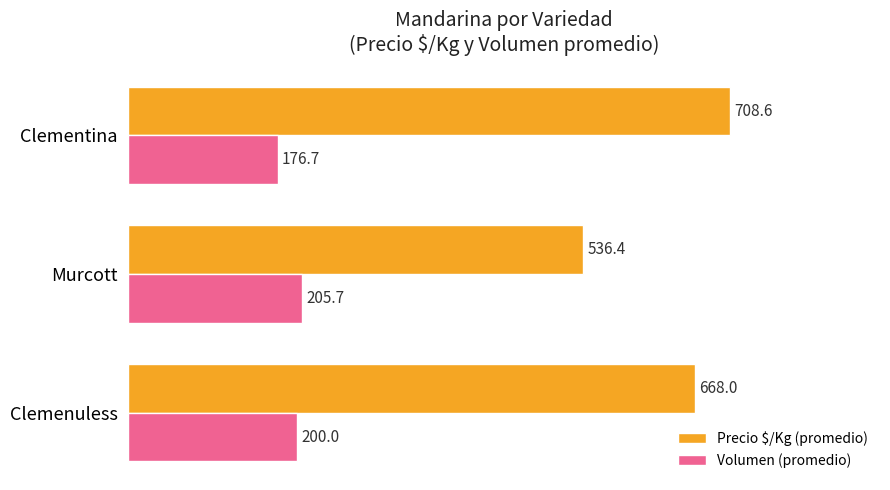

What is the sum of all Volumen (promedio) values?

582.4